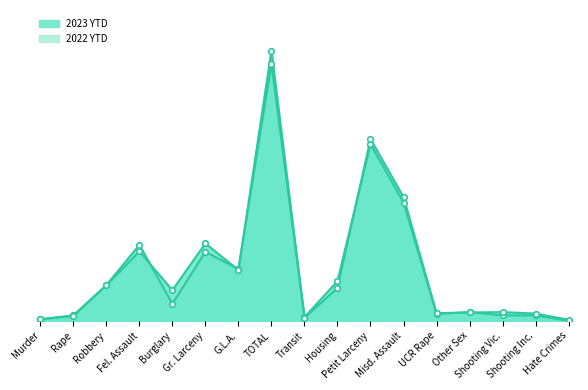

At which label does 2022 YTD reach its peak?

TOTAL